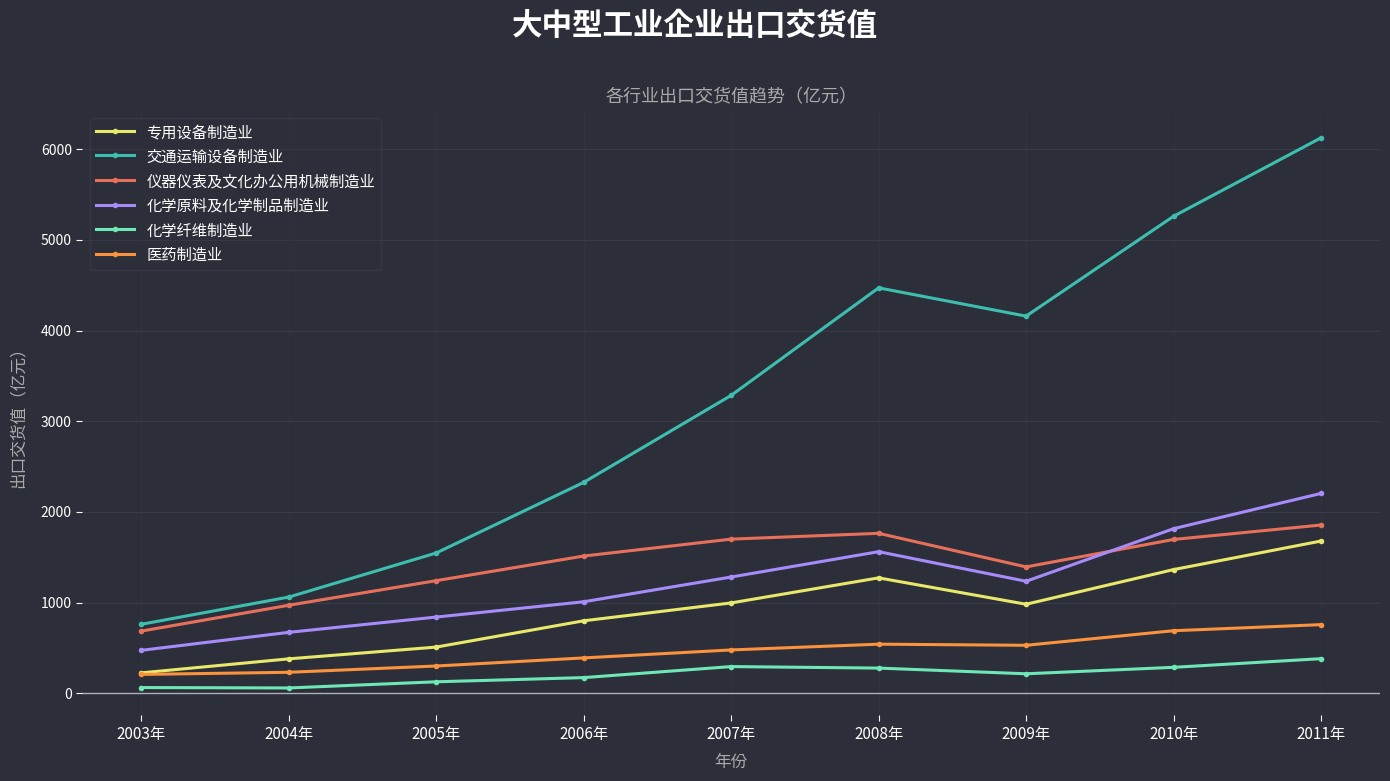

What are all the series names shown in the legend?

专用设备制造业, 交通运输设备制造业, 仪器仪表及文化办公用机械制造业, 化学原料及化学制品制造业, 化学纤维制造业, 医药制造业